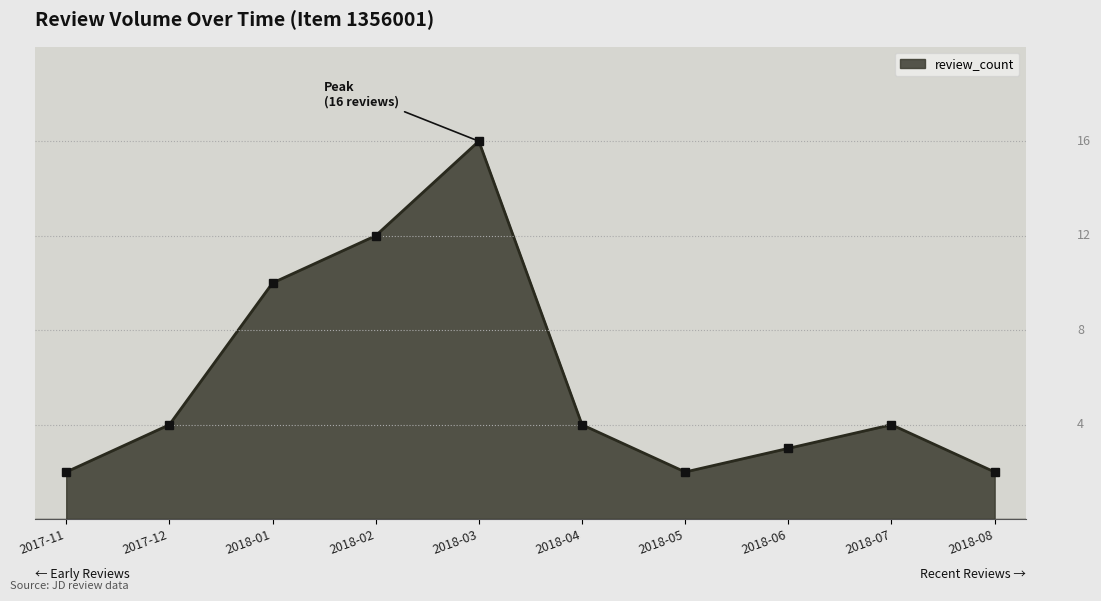

Reading right to left, extract all data points from this chart.

2	4	3	2	4	16	12	10	4	2